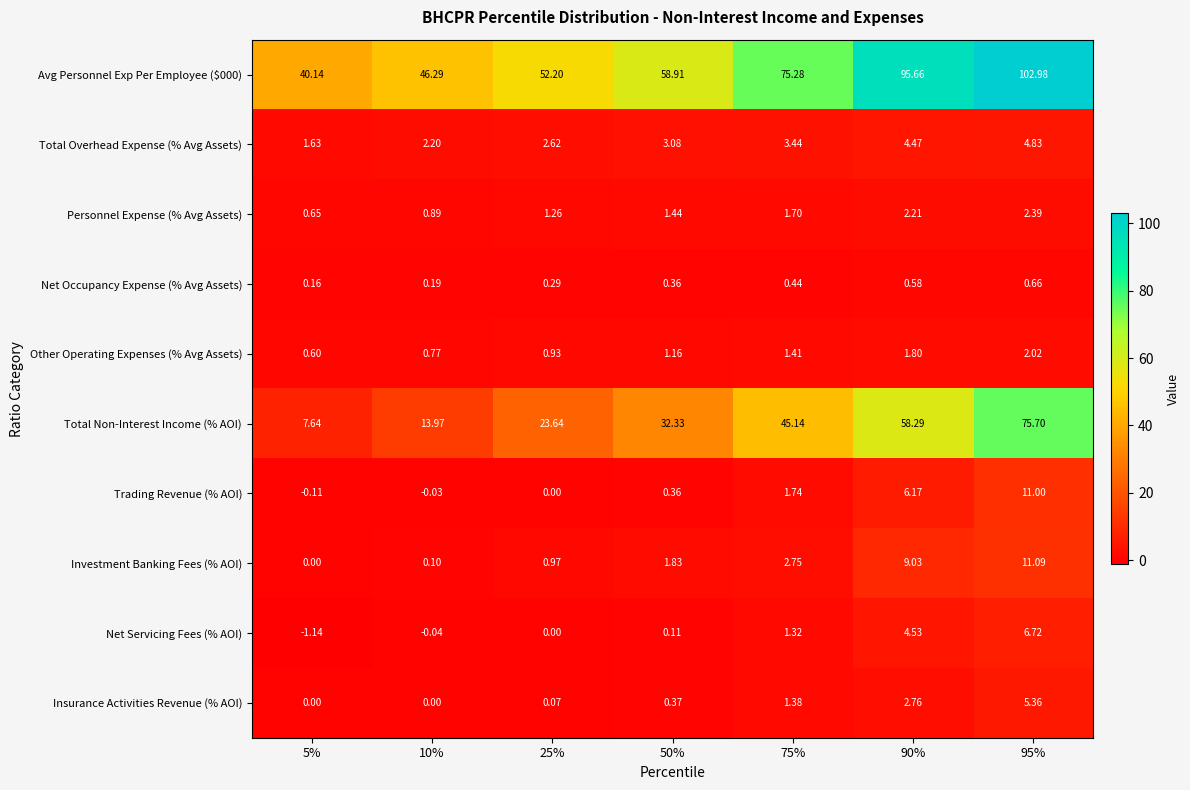

Which series has the widest spread of values?

Total Non-Interest Income (% AOI)